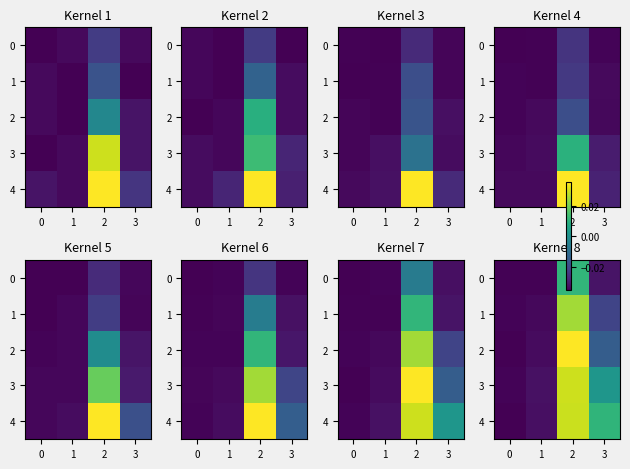

How many values in the 1 series exceed 0?

1